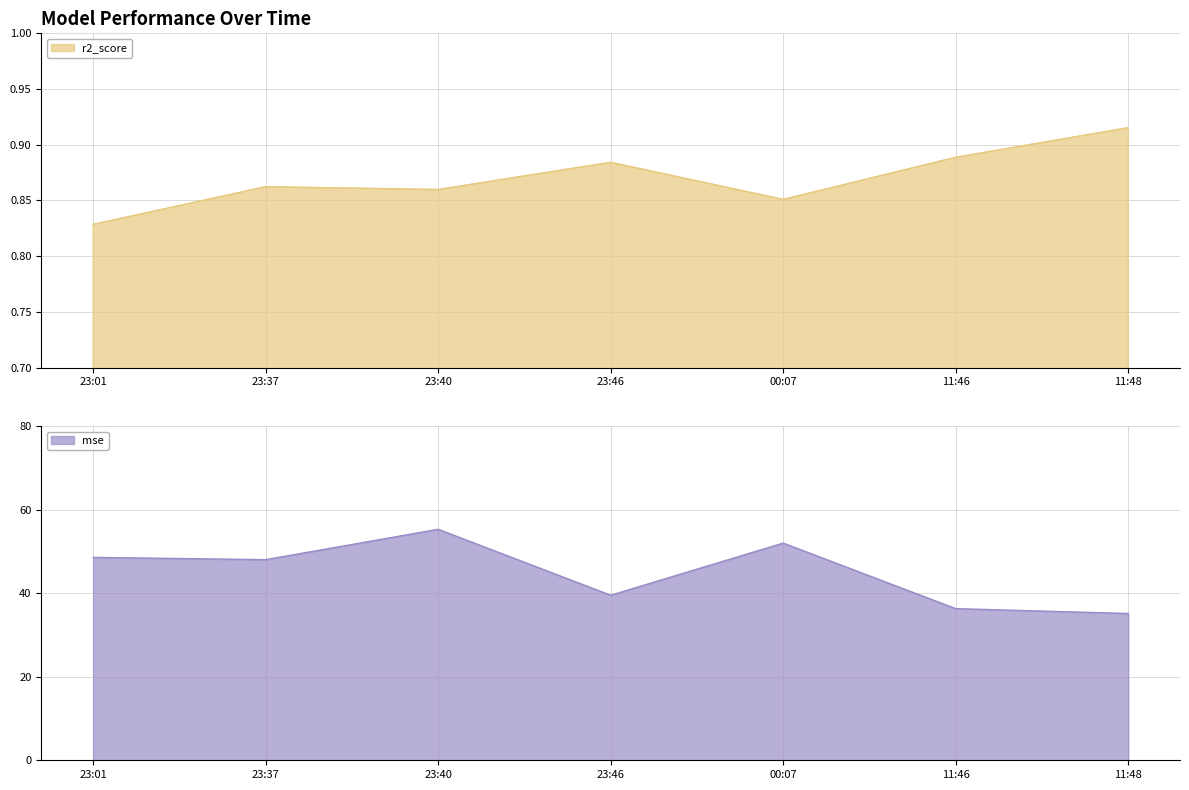

The value of mse at 23:01 is 77.1. True or false?

False